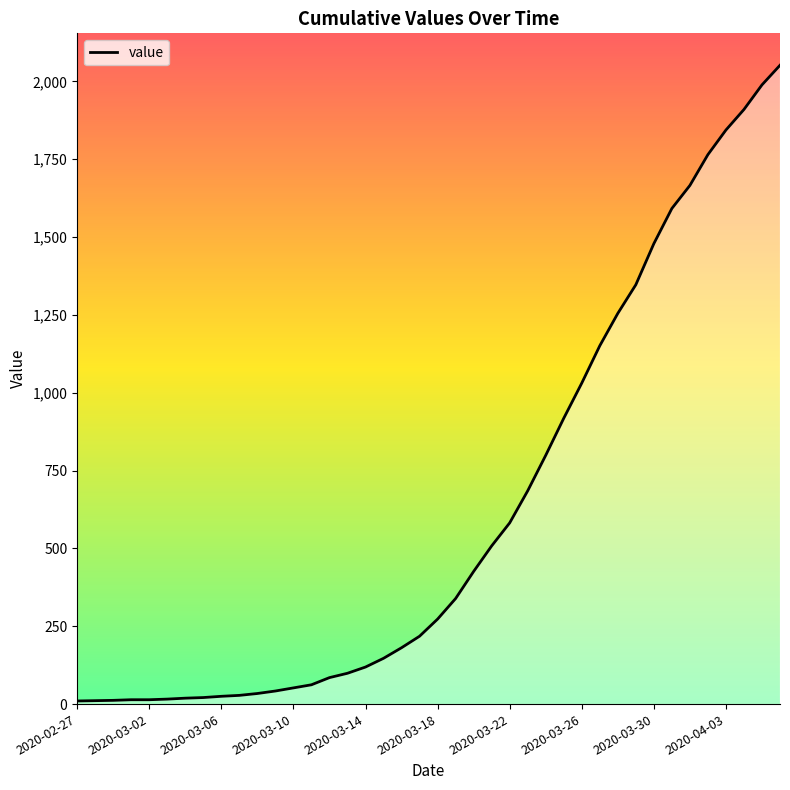

What is the difference between the maximum and minimum values?

2042